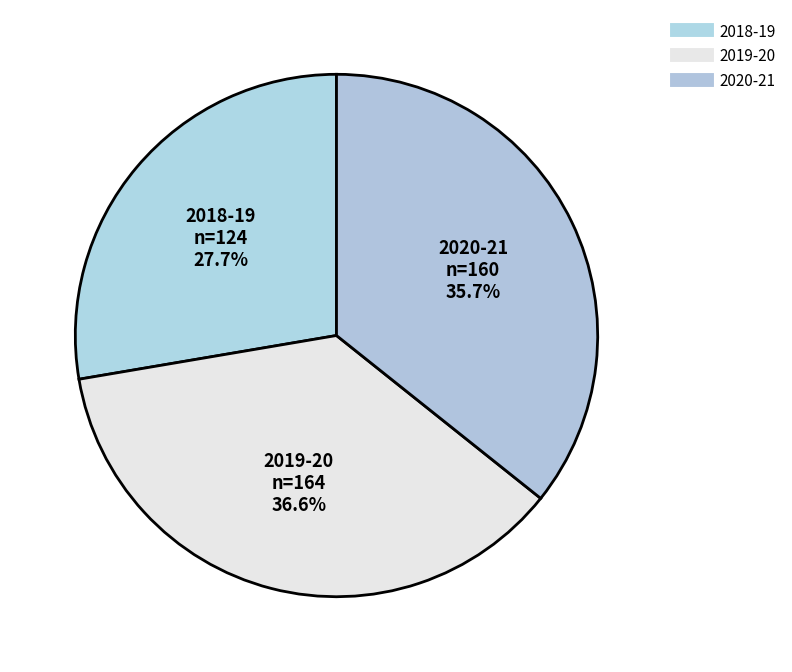

Which slice is the smallest?

2018-19